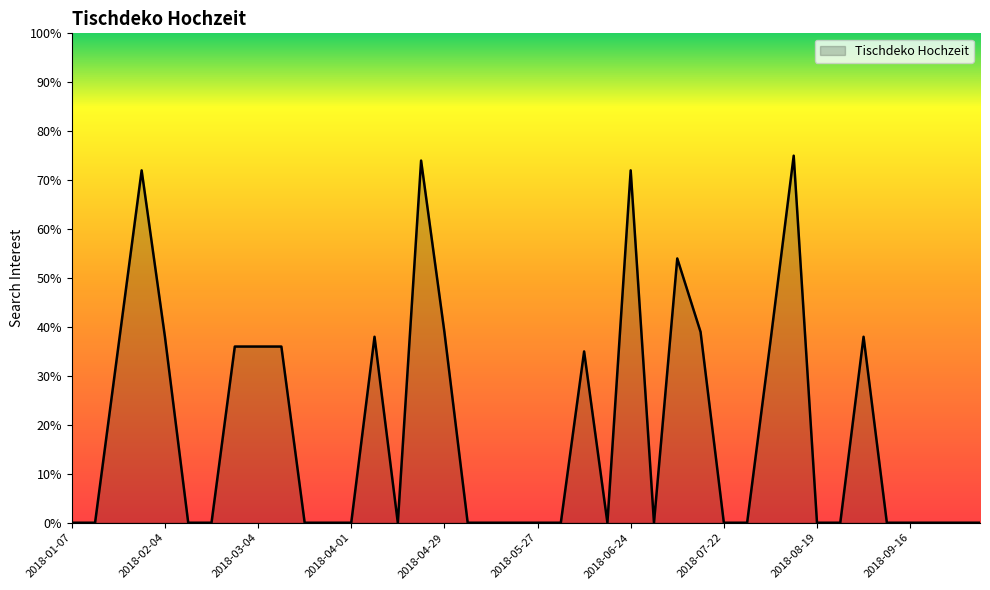

What is the greatest value displayed?

75